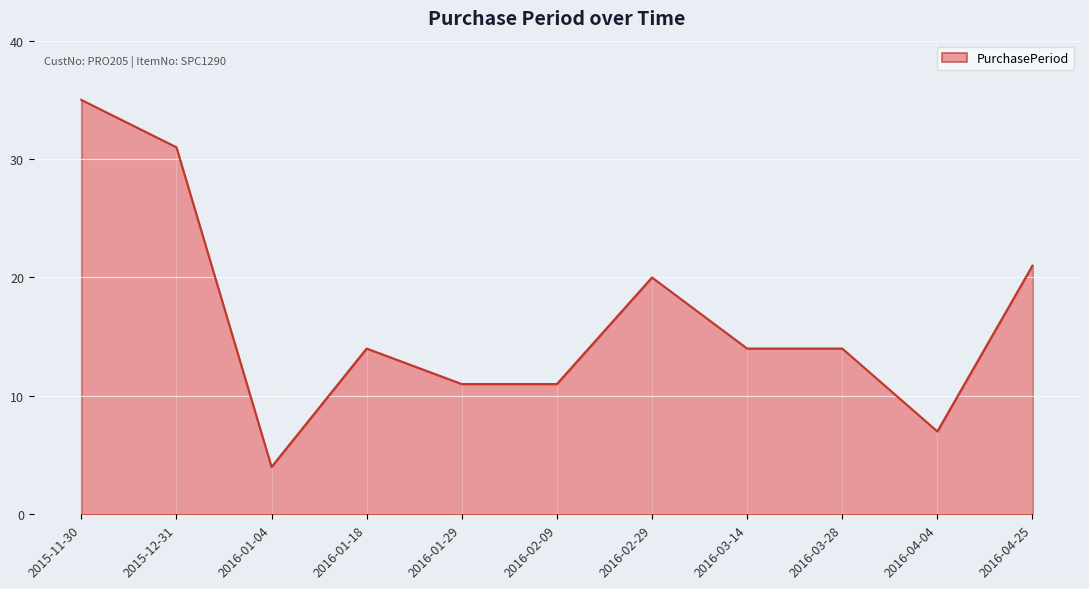

Reading left to right, what are all the values shown in this chart?

2015-11-30=35	2015-12-31=31	2016-01-04=4	2016-01-18=14	2016-01-29=11	2016-02-09=11	2016-02-29=20	2016-03-14=14	2016-03-28=14	2016-04-04=7	2016-04-25=21